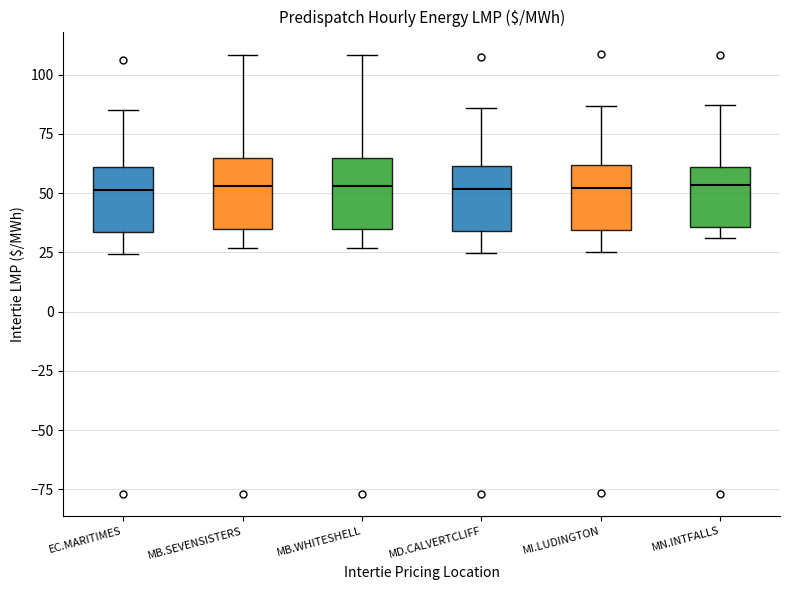

Reading left to right, read every box against the y-axis: the position of its median line, the range the box covers, and the ends of its whiskers. The values are not printed on the chart, so give them approximately, as read against the axis.

EC.MARITIMES: median 50, box 35 to 60, whiskers 25 to 85
MB.SEVENSISTERS: median 55, box 35 to 65, whiskers 25 to 110
MB.WHITESHELL: median 55, box 35 to 65, whiskers 25 to 110
MD.CALVERTCLIFF: median 50, box 35 to 60, whiskers 25 to 85
MI.LUDINGTON: median 50, box 35 to 60, whiskers 25 to 85
MN.INTFALLS: median 55, box 35 to 60, whiskers 30 to 85